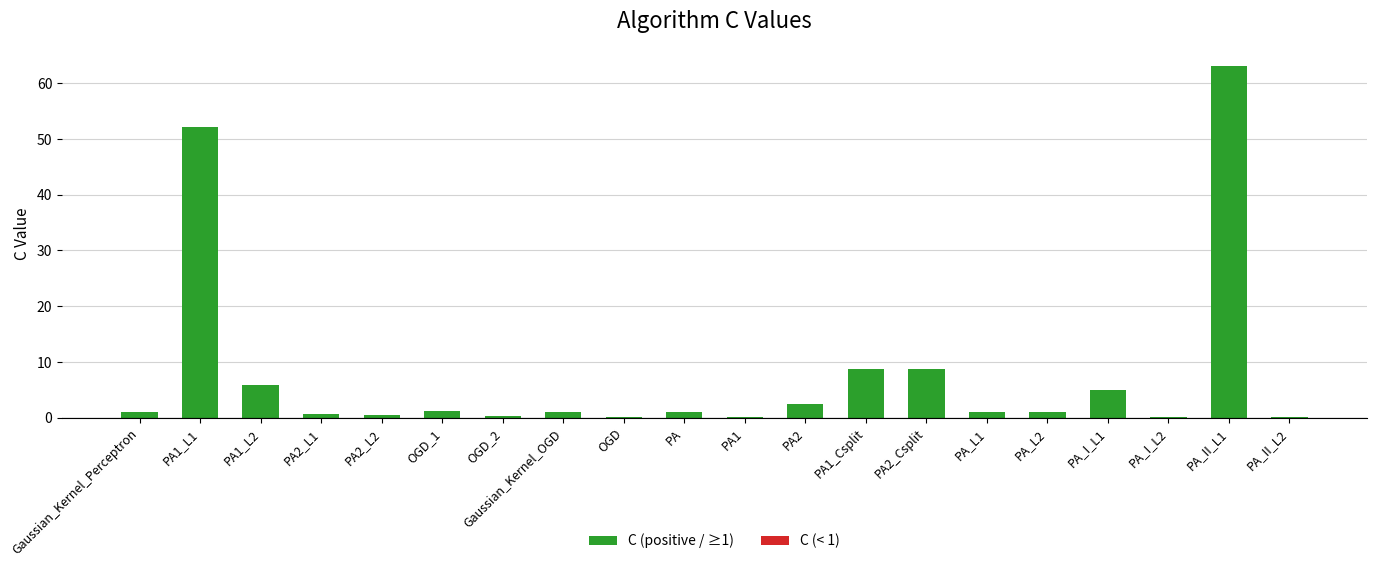

Count the number of categories in the chart.

20